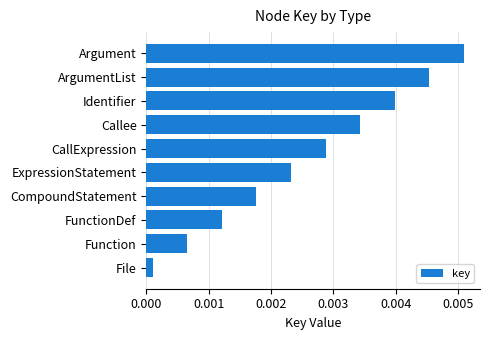

List the labels in order of value, smallest first.

File, Function, FunctionDef, CompoundStatement, ExpressionStatement, CallExpression, Callee, Identifier, ArgumentList, Argument